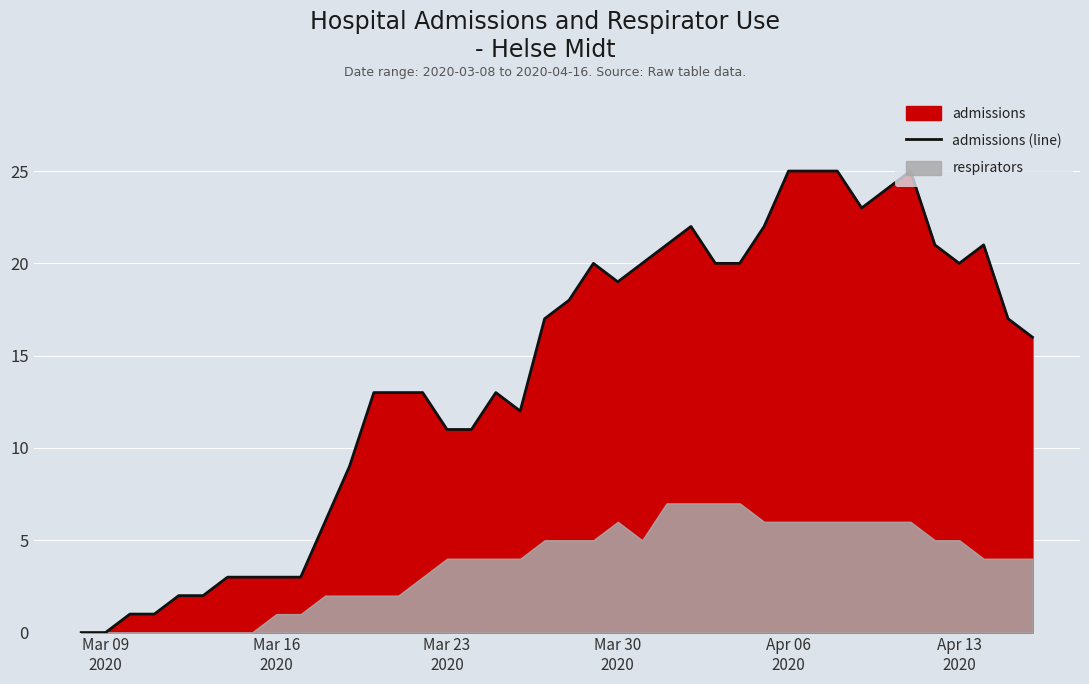

What is the maximum value for admissions (line)?

25